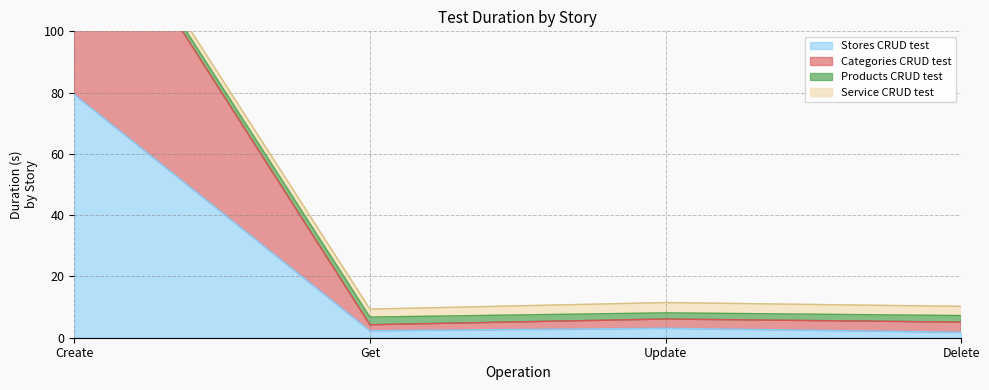

True or false: Stores CRUD test and Categories CRUD test intersect in this chart.

False